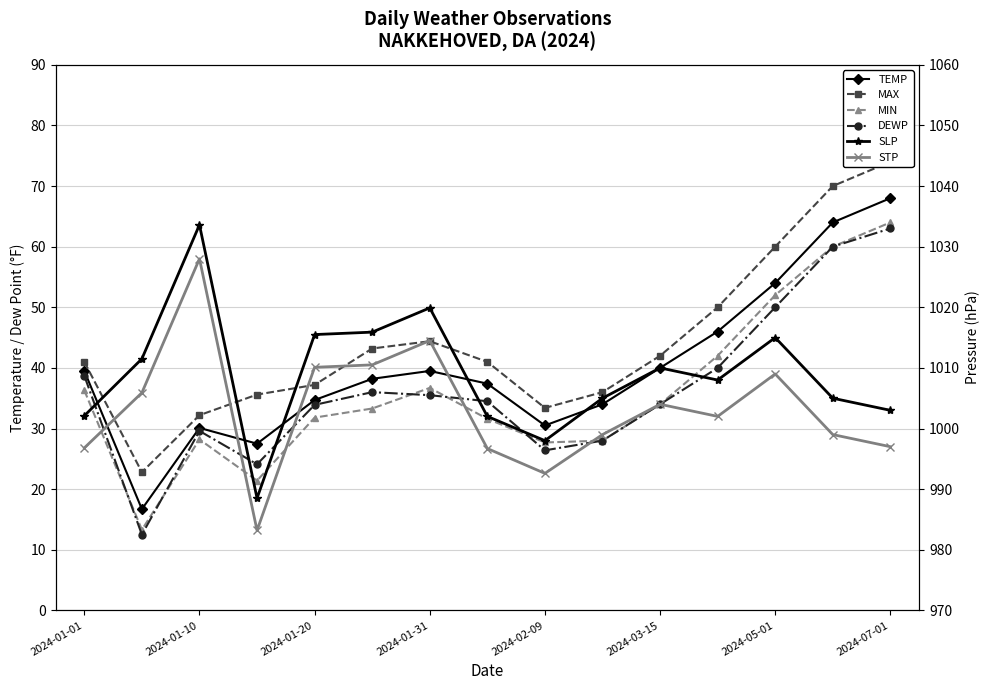

What is the sum of the STP values at 2024-01-20 and 2024-05-01?

2019.1